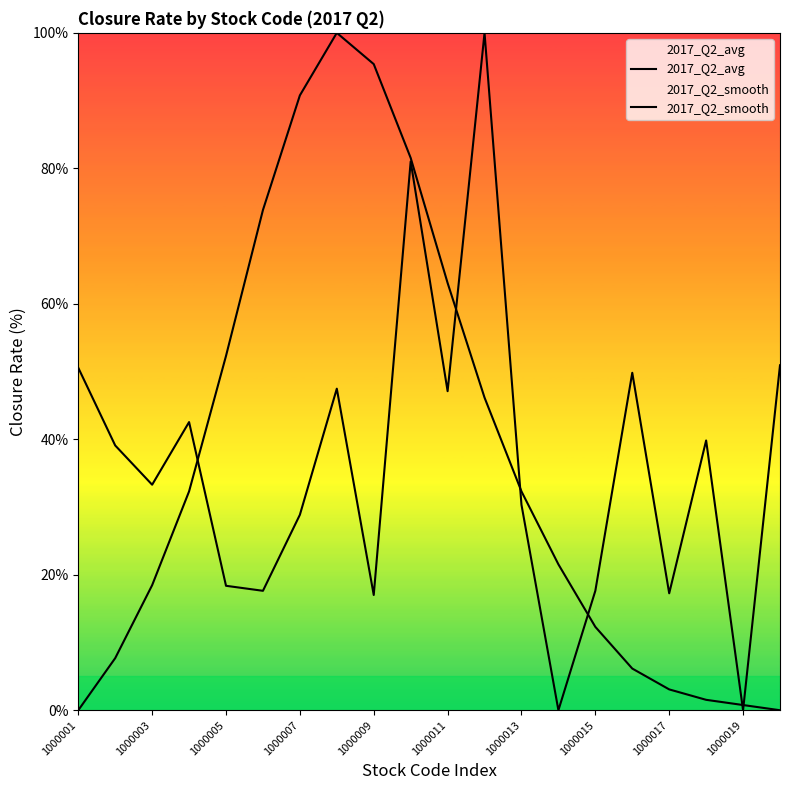

What is the sum of all 2017_Q2_smooth values?

739.2